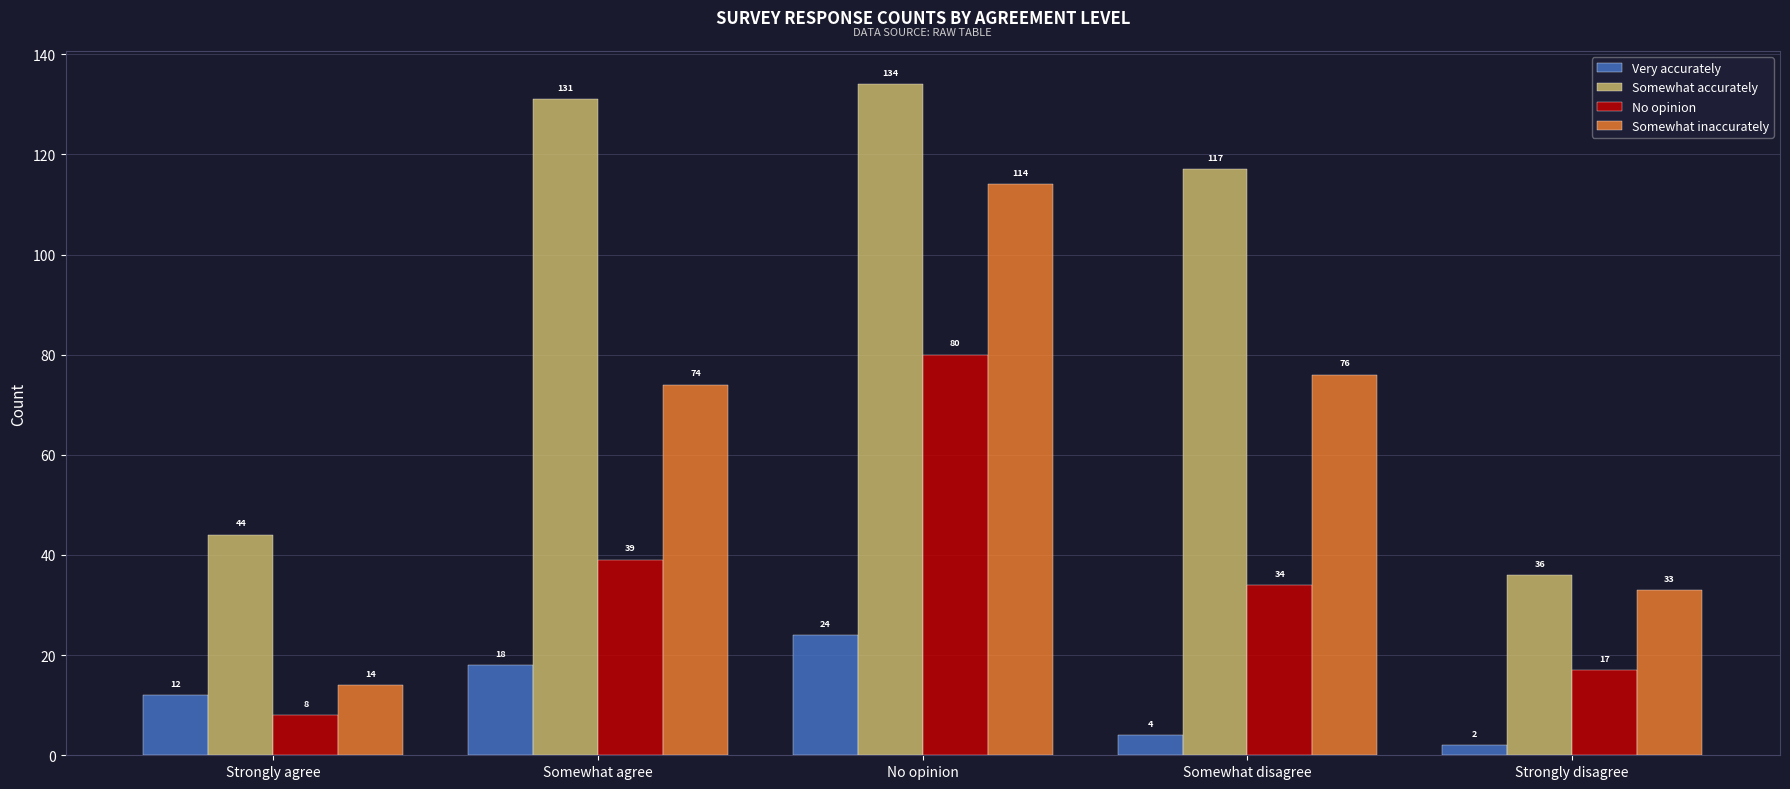

At Somewhat disagree, list the series in order from smallest to largest.

Very accurately, No opinion, Somewhat inaccurately, Somewhat accurately